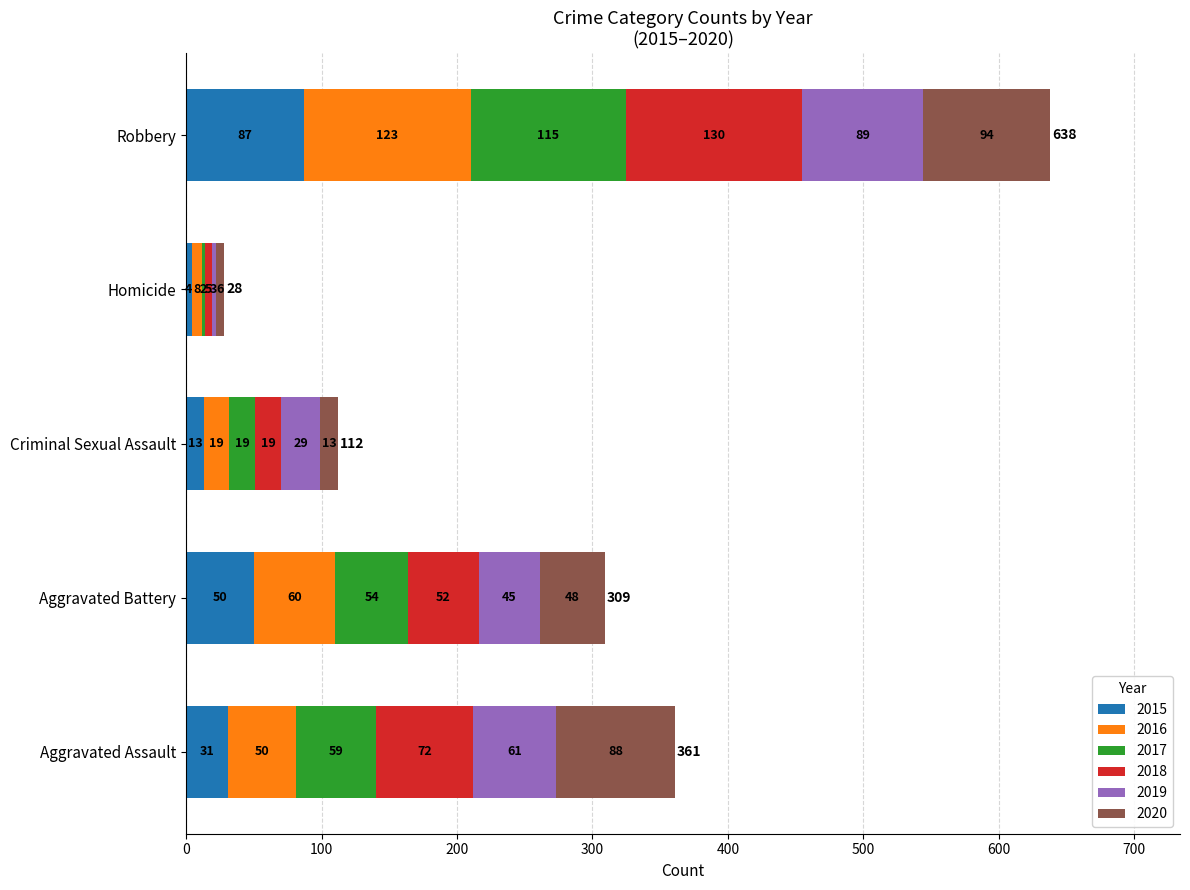

Count the number of categories in the chart.

5